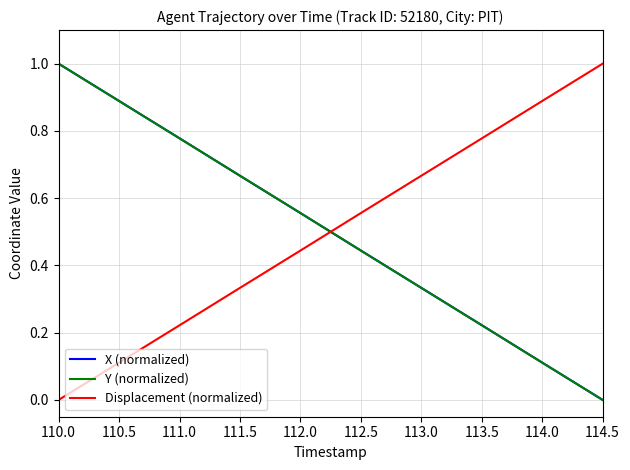

How many lines are shown in the chart?

3